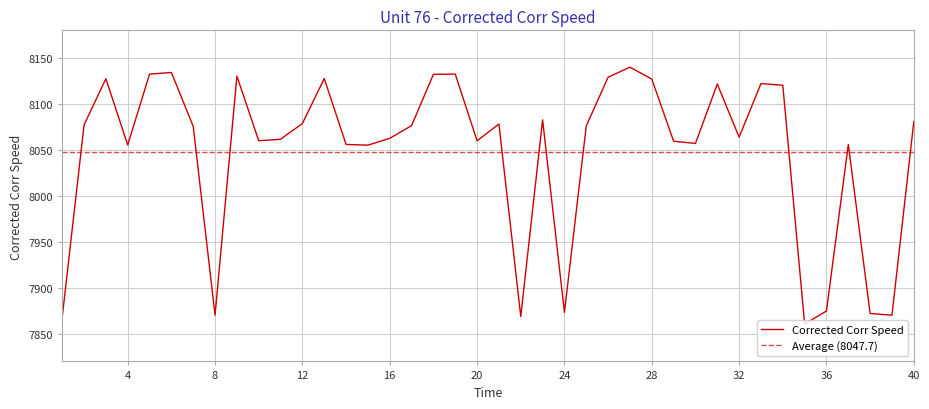

Rank the categories by value from highest to lowest.

27, 6, 19, 5, 18, 9, 26, 13, 3, 28, 33, 31, 34, 23, 40, 12, 21, 2, 17, 25, 7, 32, 16, 11, 10, 20, 29, 30, 14, 37, 4, 15, 36, 24, 38, 39, 8, 22, 1, 35